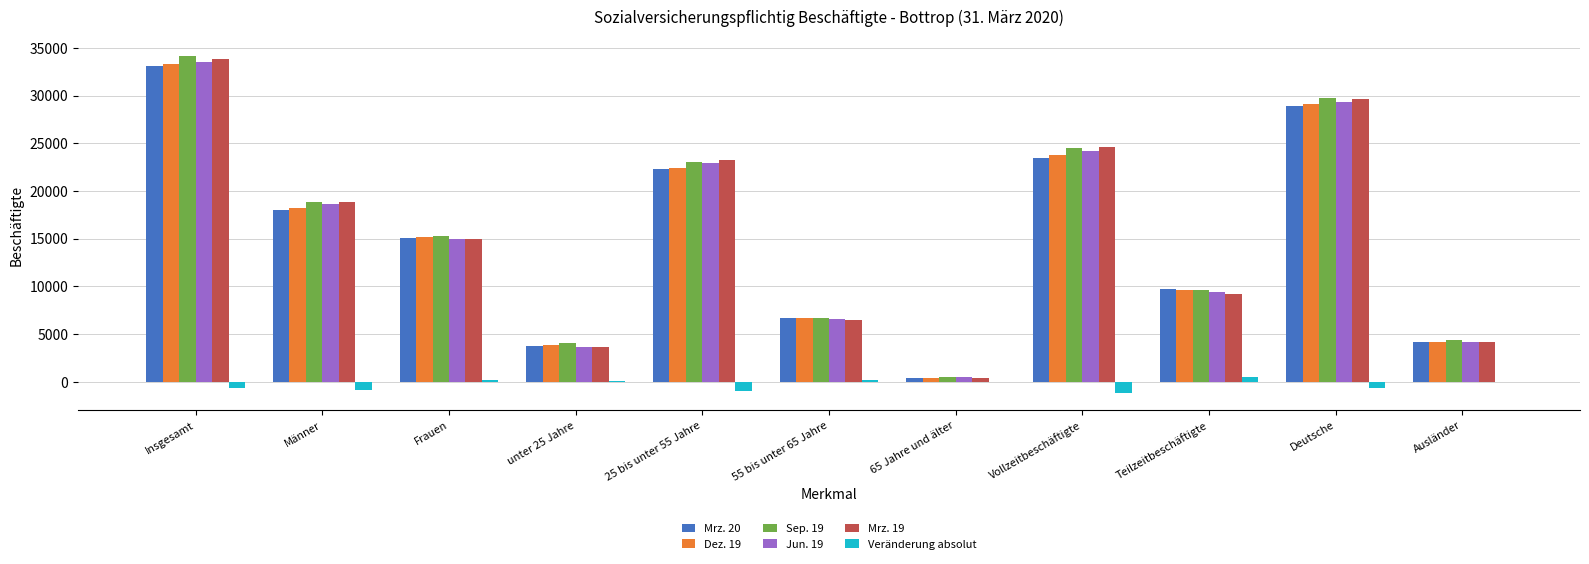

Which category has the highest value in the Mrz. 20 series?

Insgesamt